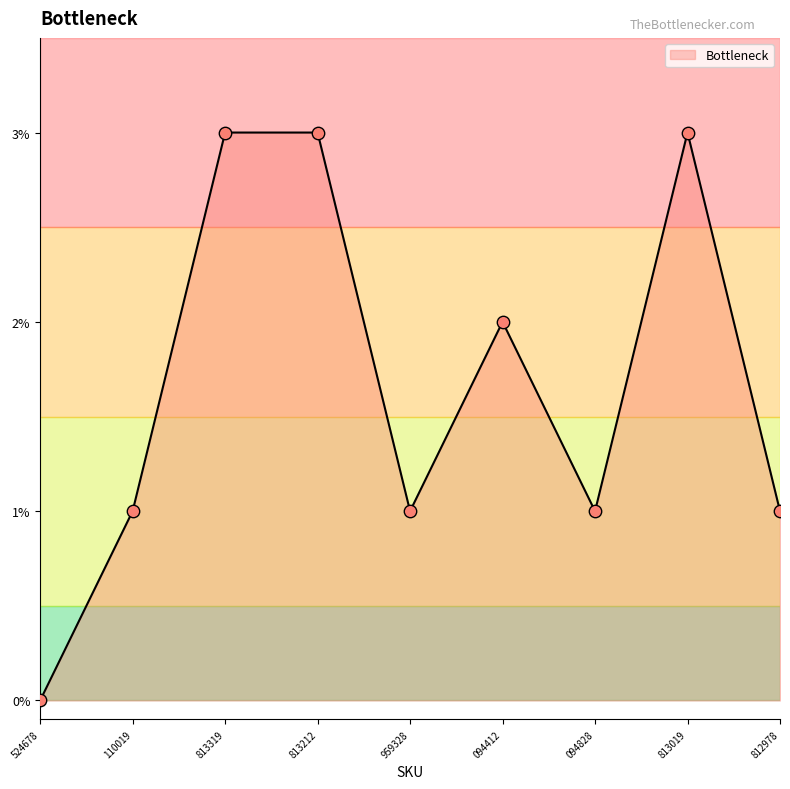

Approximately how many times larger is the value at 094412 compared to 813319?

0.7